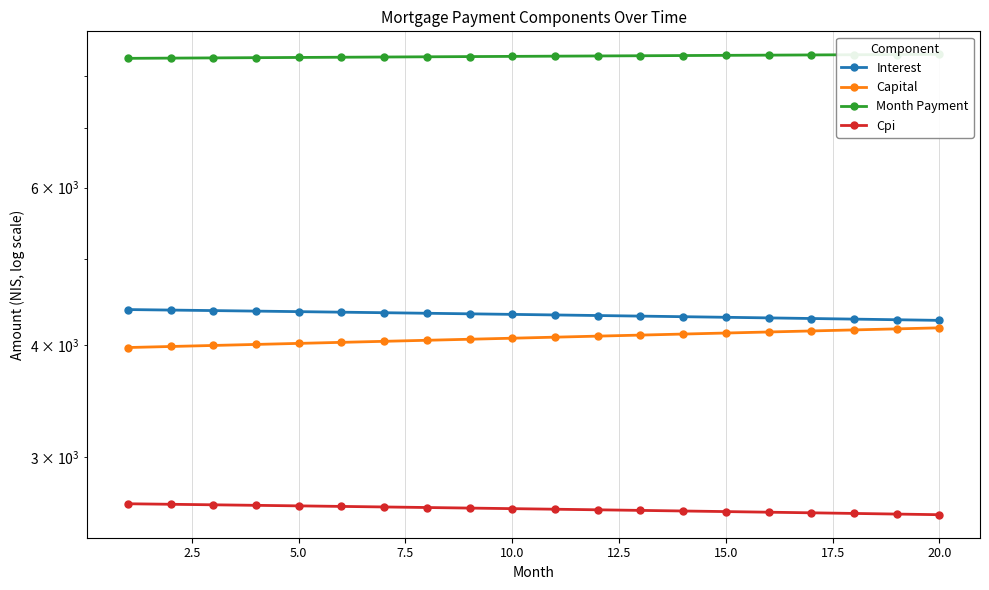

Does the chart have visible grid lines?

Yes